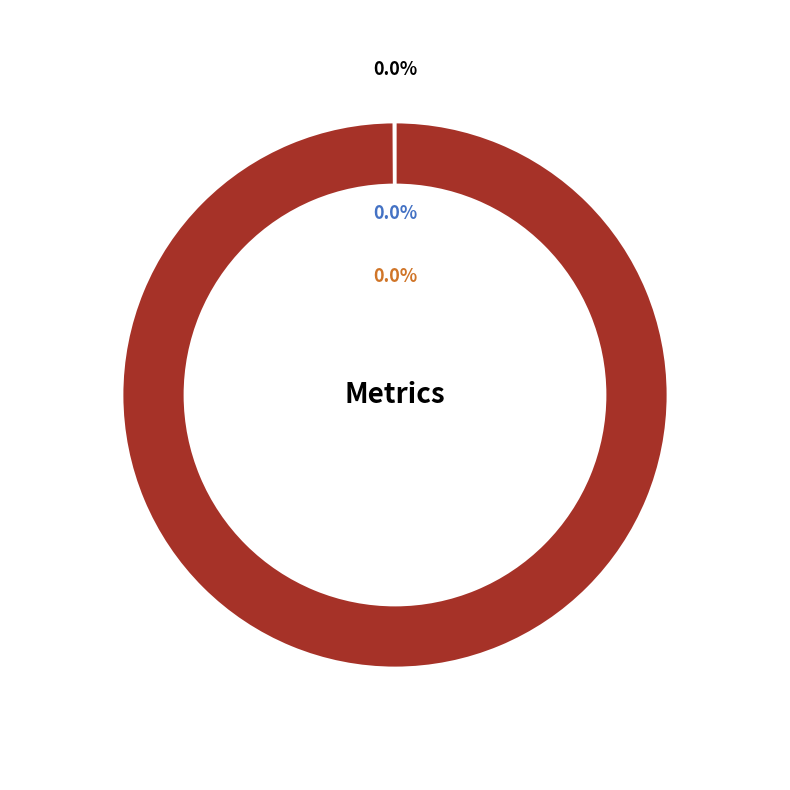

Between Inference Time and SMAPE, which is larger?

SMAPE